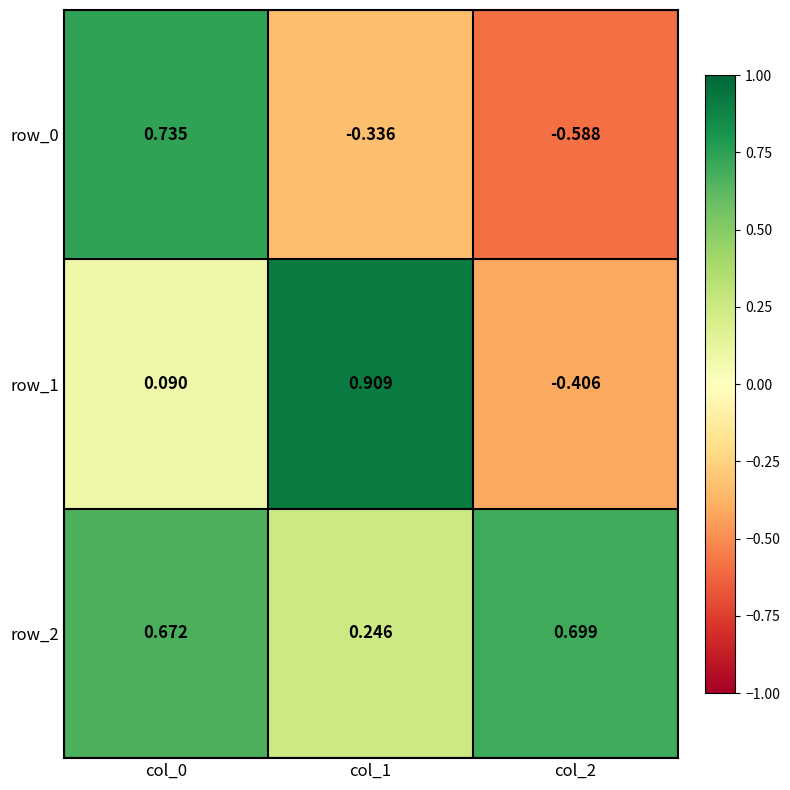

Is the value of row_0 at col_2 greater than the value of row_2 at col_1?

No